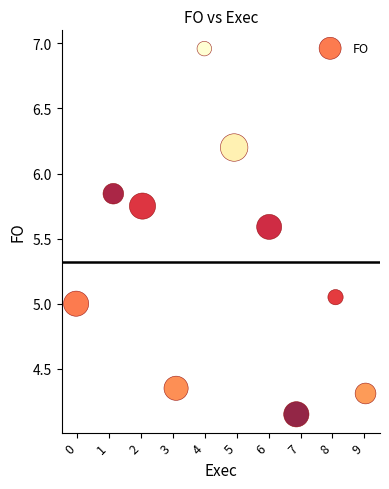

What is the range of Y values (max minus min)?

2.8